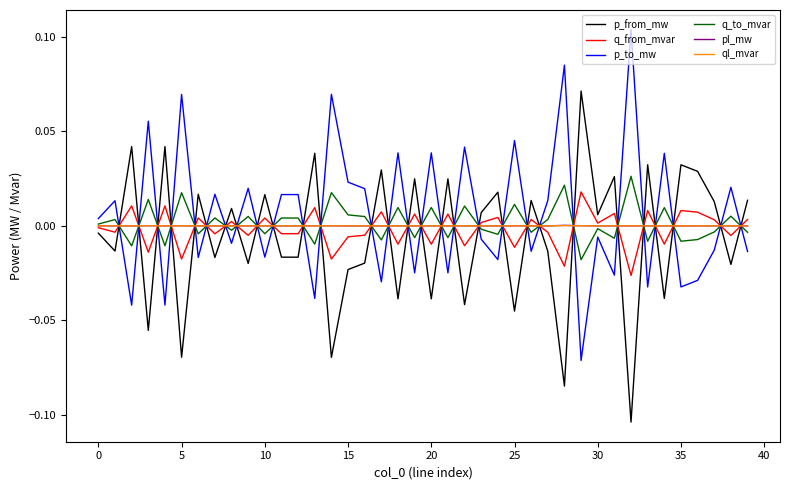

How many values in the p_from_mw series are below 0?

20